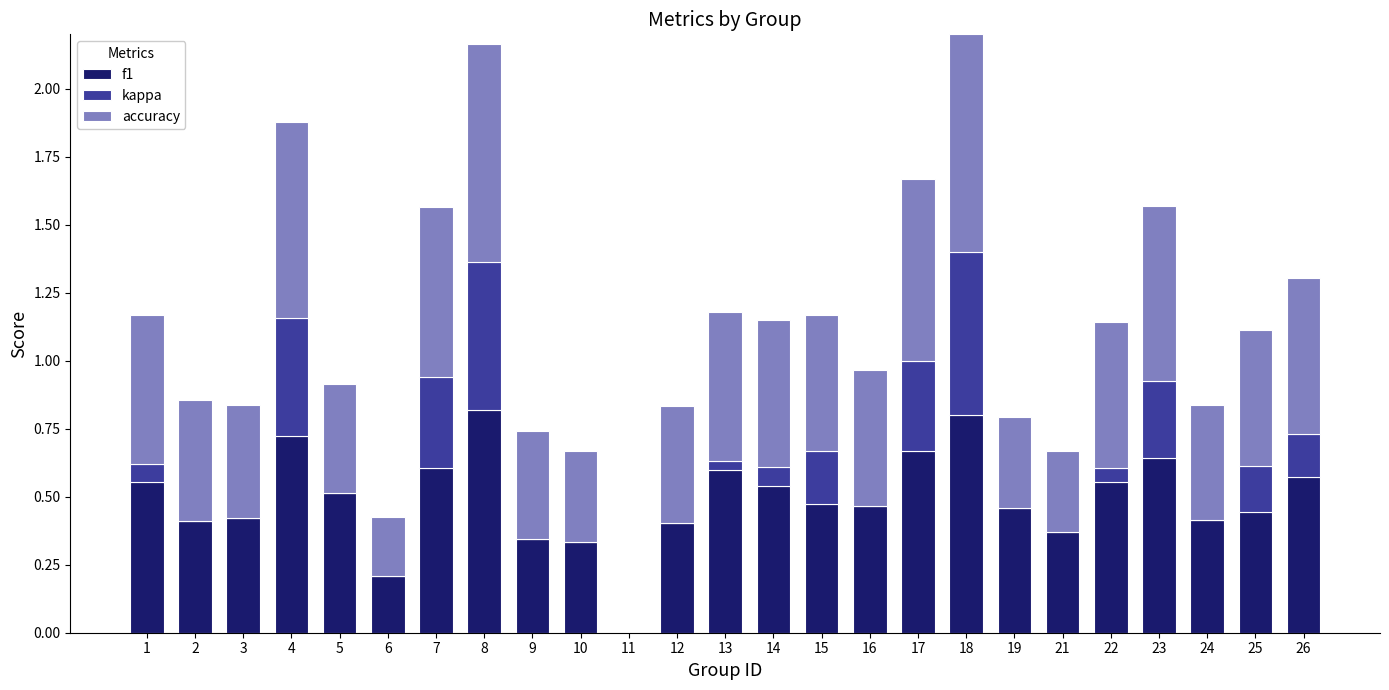

The value of f1 at 23 is 0.3. True or false?

False